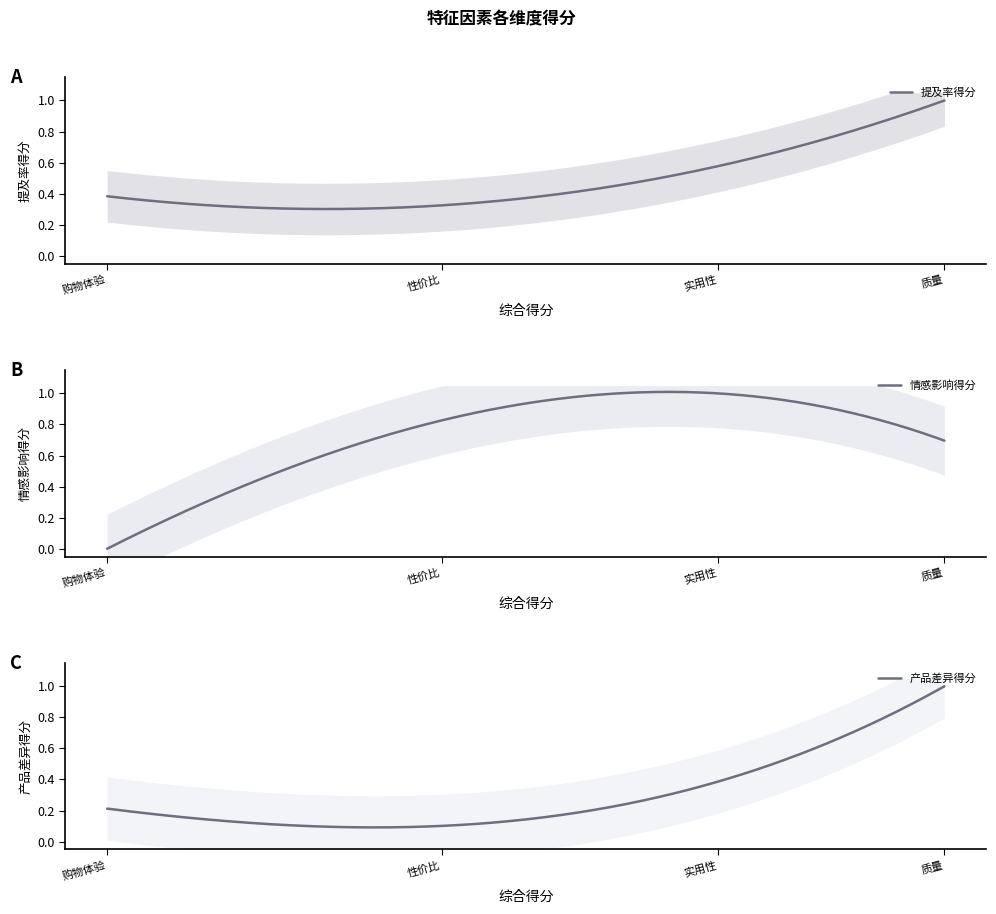

How many interior local peaks does the 情感影响得分 series have?

1